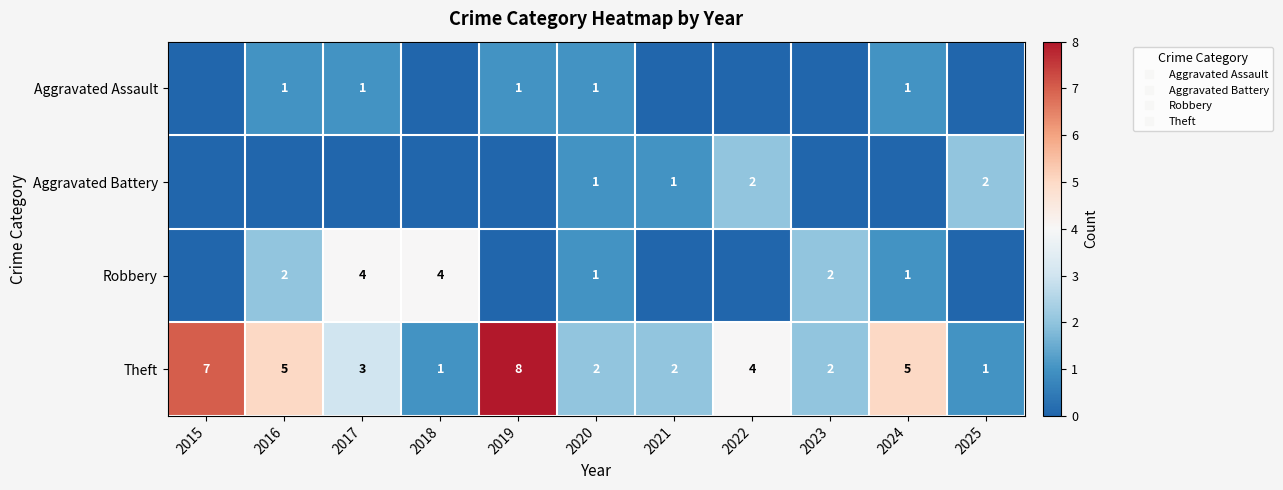

What is the spread (max minus min) of values at 2020?

1